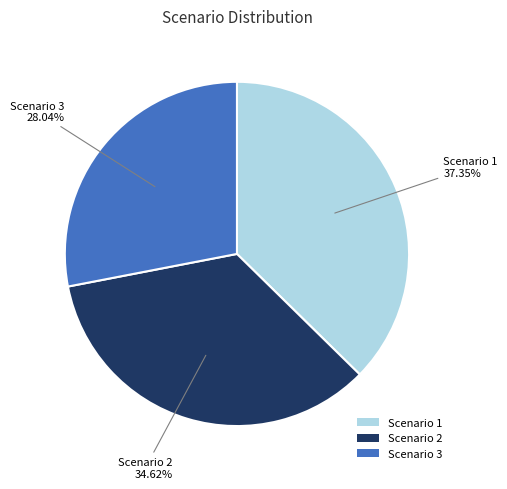

Is the sum of Scenario 1 and Scenario 3 greater than half?

Yes